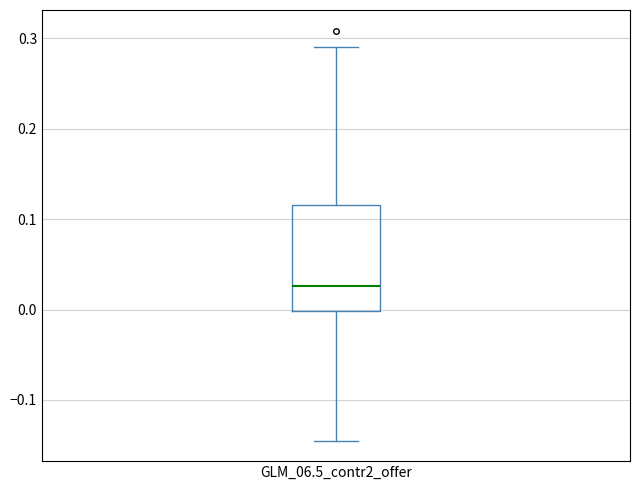

Read this box plot against the y-axis: the position of the median line, the range covered by the box, and the ends of both whiskers. The values are not printed on the chart, so give them approximately, as read against the axis.

median 0.03, box 0.00 to 0.12, whiskers -0.15 to 0.29